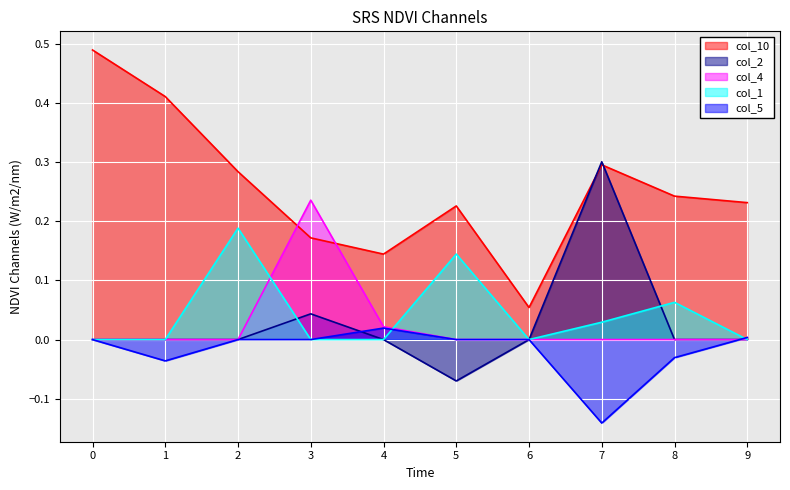

What is the total value across all series at 2?

0.5